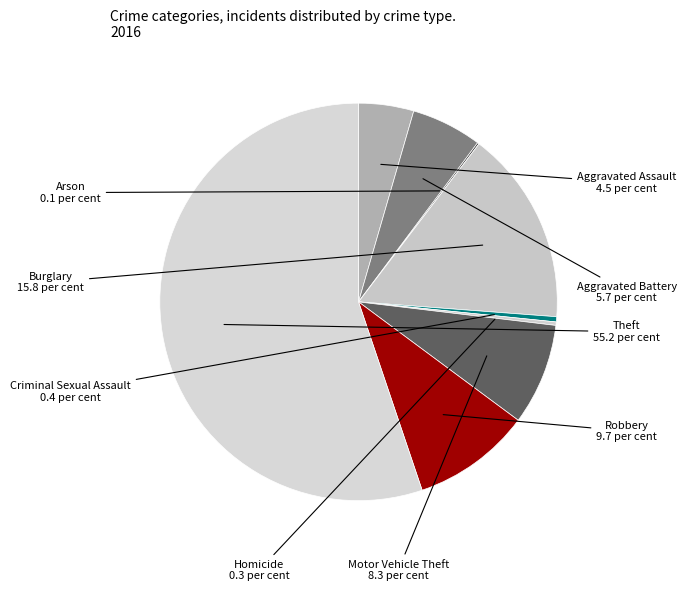

Which category has the smallest portion of the pie?

Arson